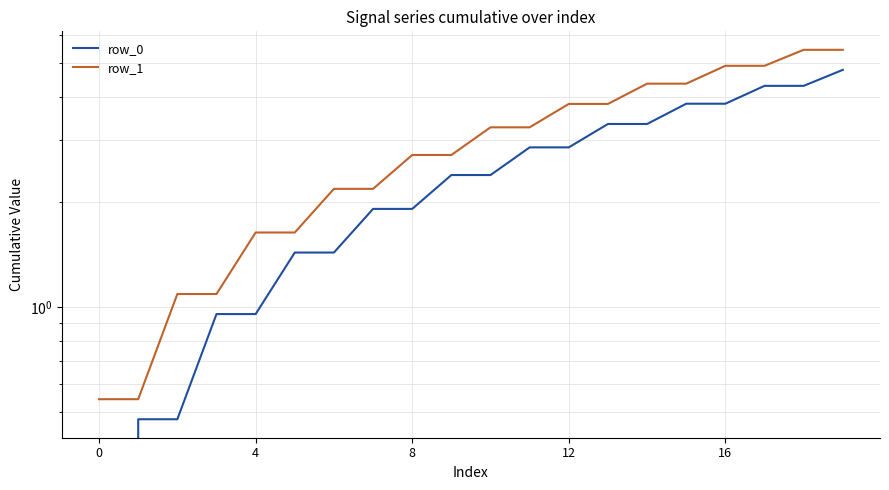

What is the difference between the maximum and second lowest values in the row_1 series?

4.9